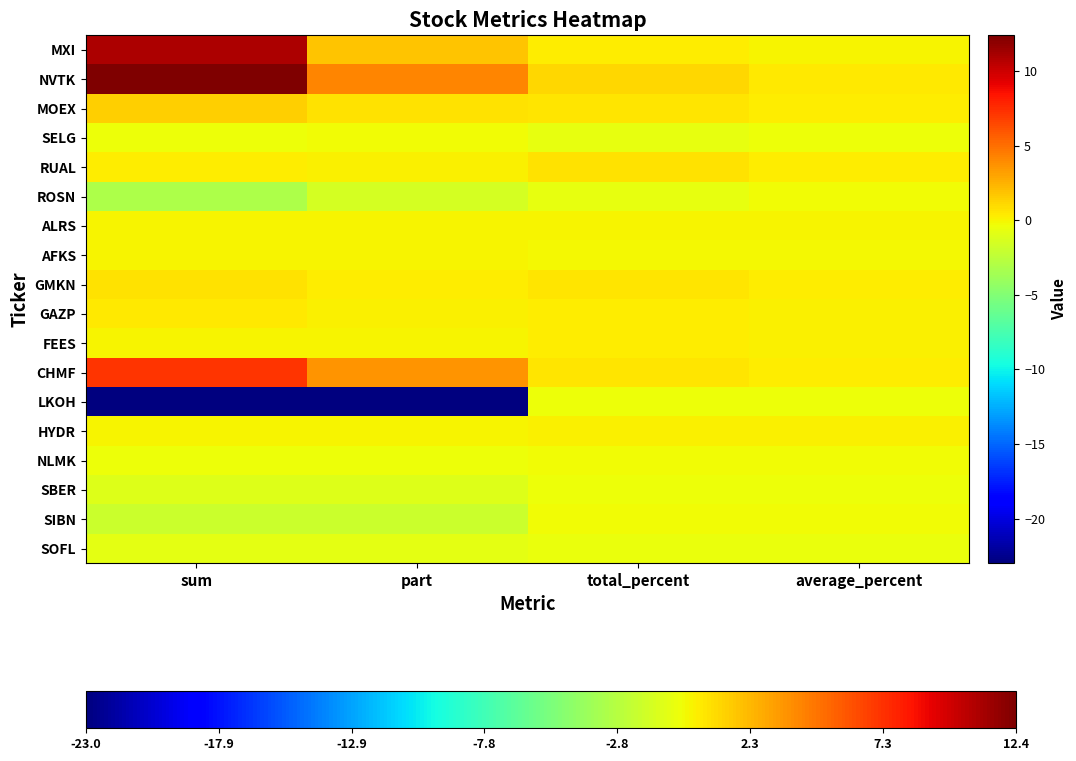

What is the greatest value displayed?

12.4